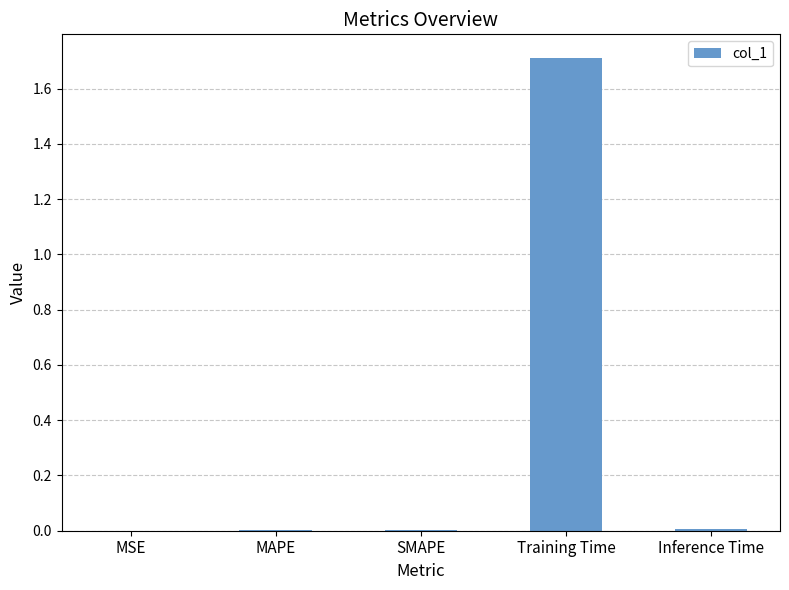

Read the value at Training Time.

1.7